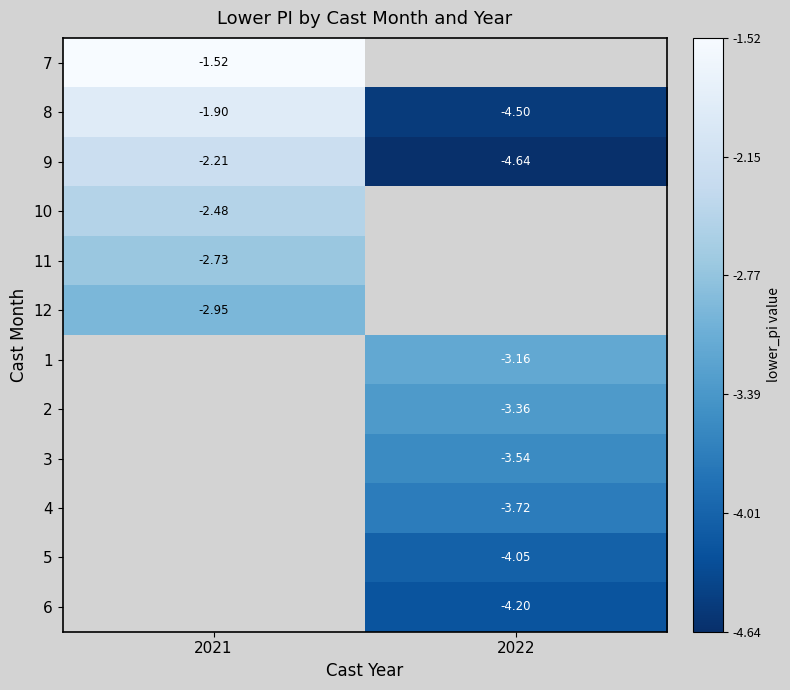

What is the difference between the highest and lowest values at 2021?

1.4